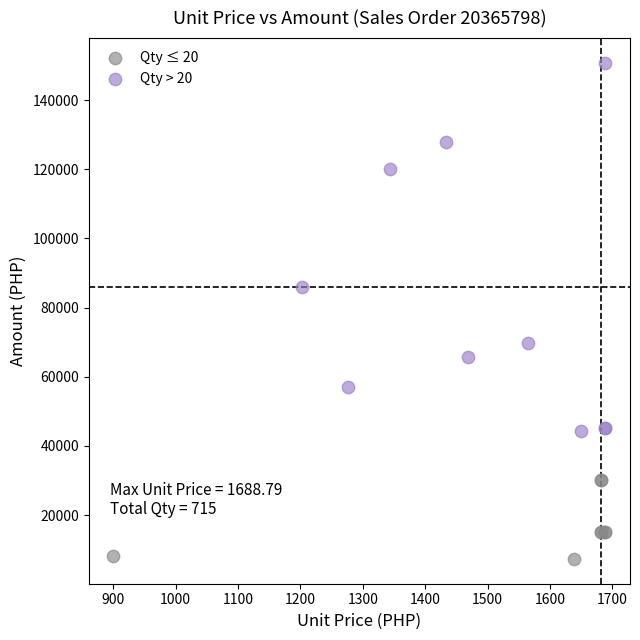

Which series contains the highest Y value?

Qty > 20